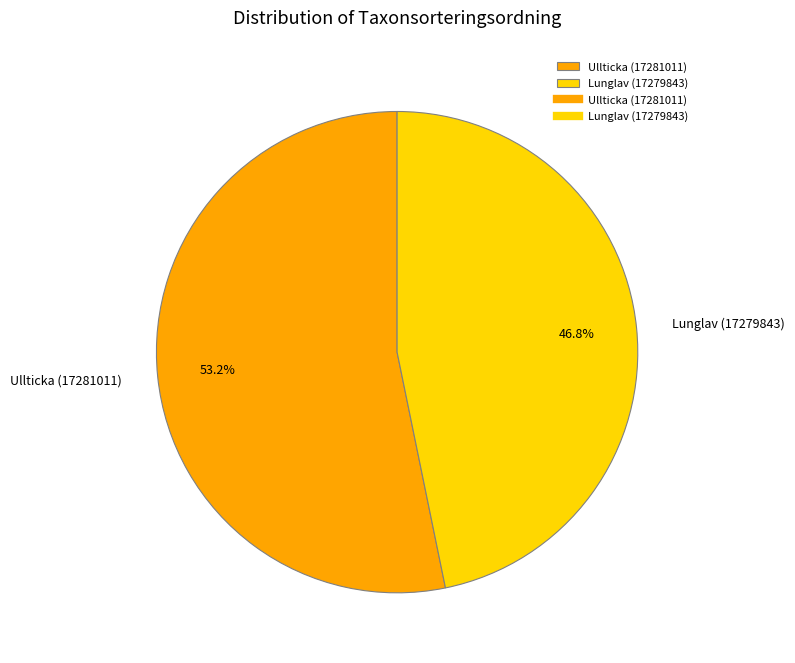

Count the number of slices in the pie.

2